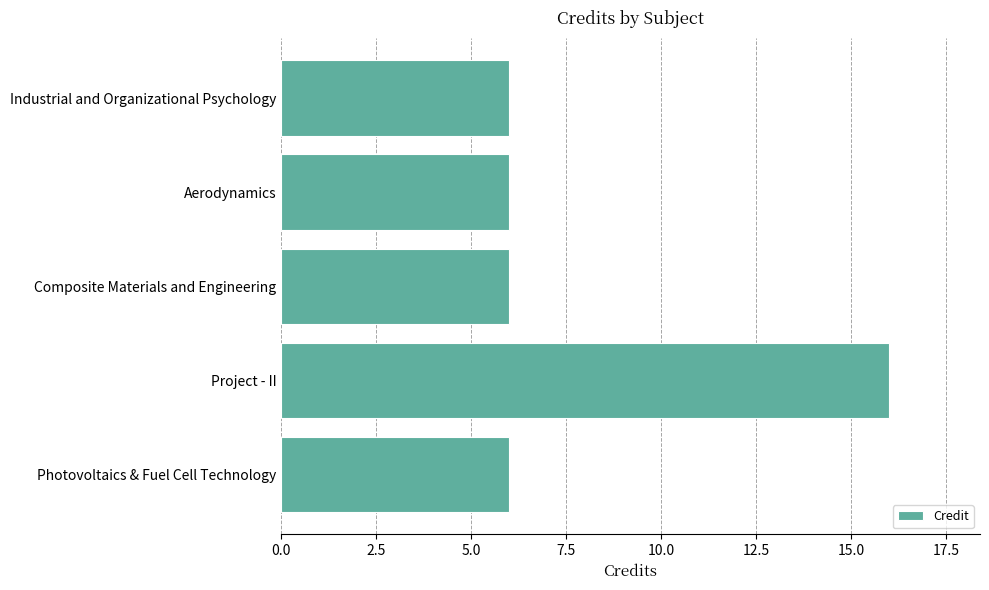

Reading top to bottom, list all the values displayed in this chart.

6	6	6	16	6